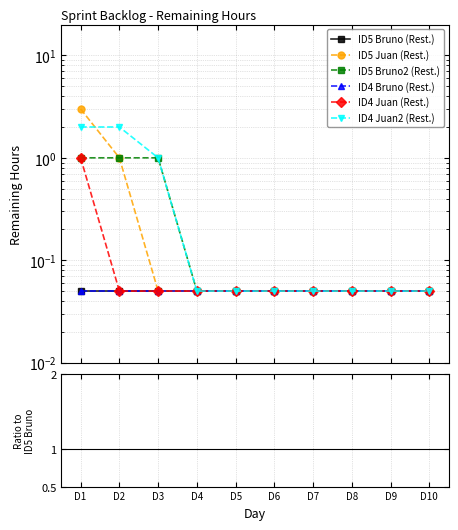

True or false: ID5 Bruno2 (Rest.) and ID4 Juan2 (Rest.) cross at least once.

False